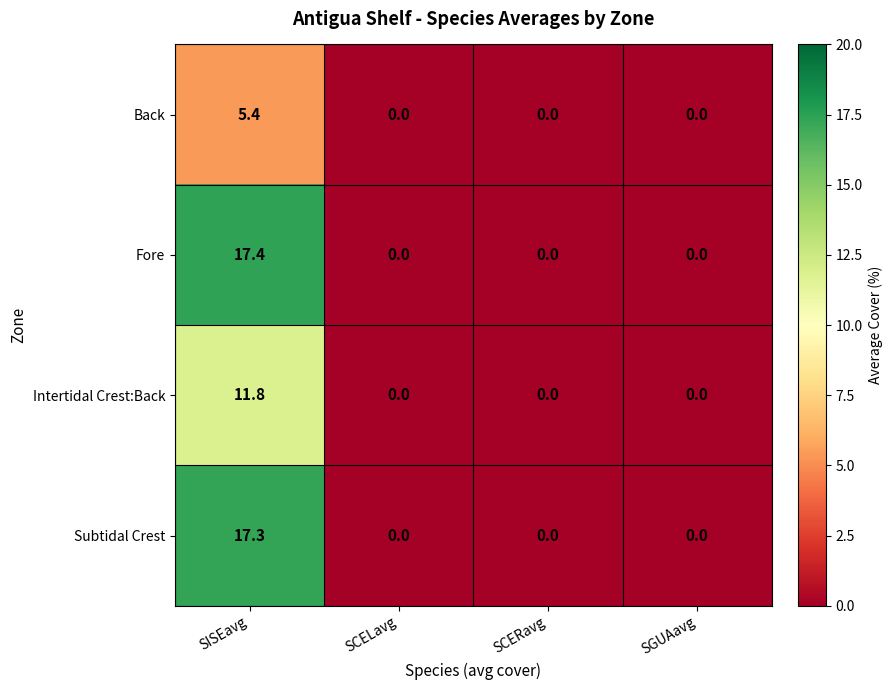

What is the difference between the maximum and minimum values in the Back series?

5.4